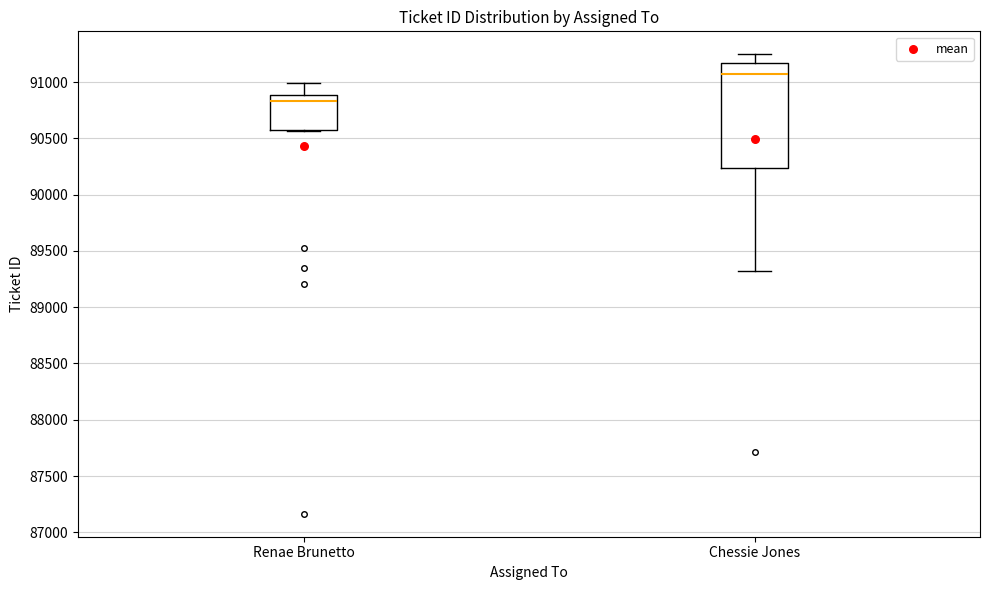

Reading left to right, transcribe this box plot: for each box, give where its median line is, the range the box spans, and where its two whiskers end, as read against the y-axis. The values are not printed on the chart, so give them approximately, as read against the axis.

Renae Brunetto: median 90850, box 90550 to 90900, whiskers 90550 to 91000
Chessie Jones: median 91050, box 90250 to 91150, whiskers 89300 to 91250